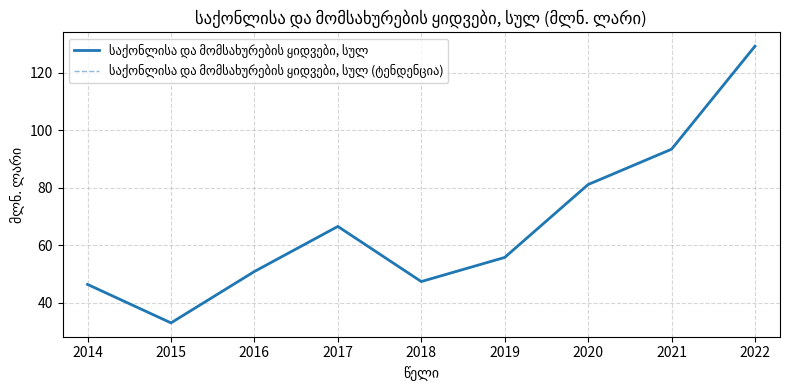

True or false: საქონლისა და მომსახურების ყიდვები, სულ and საქონლისა და მომსახურების ყიდვები, სულ (ტენდენცია) cross at least once.

False